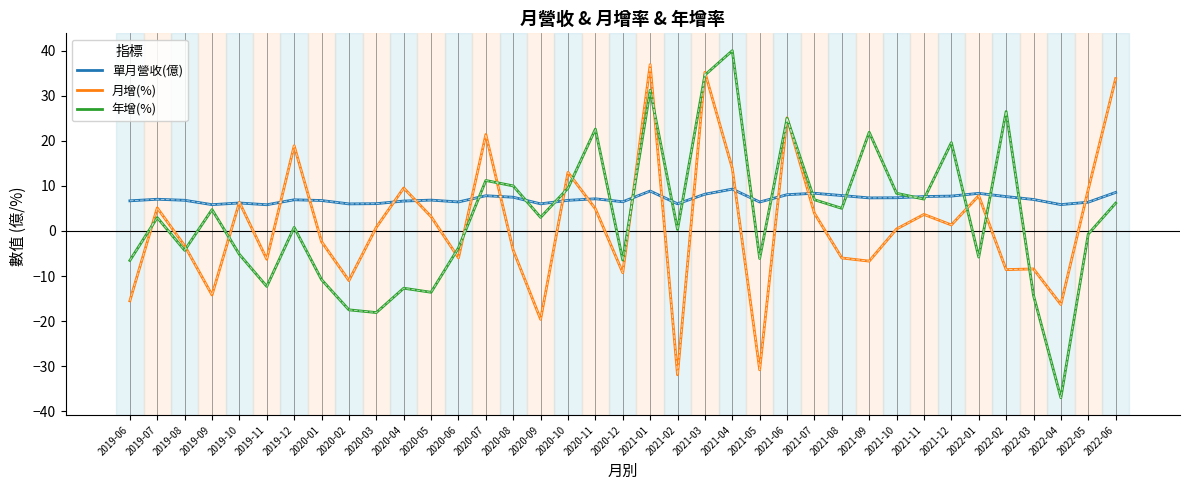

At which label does 單月營收(億) first exceed 6?

2019-06